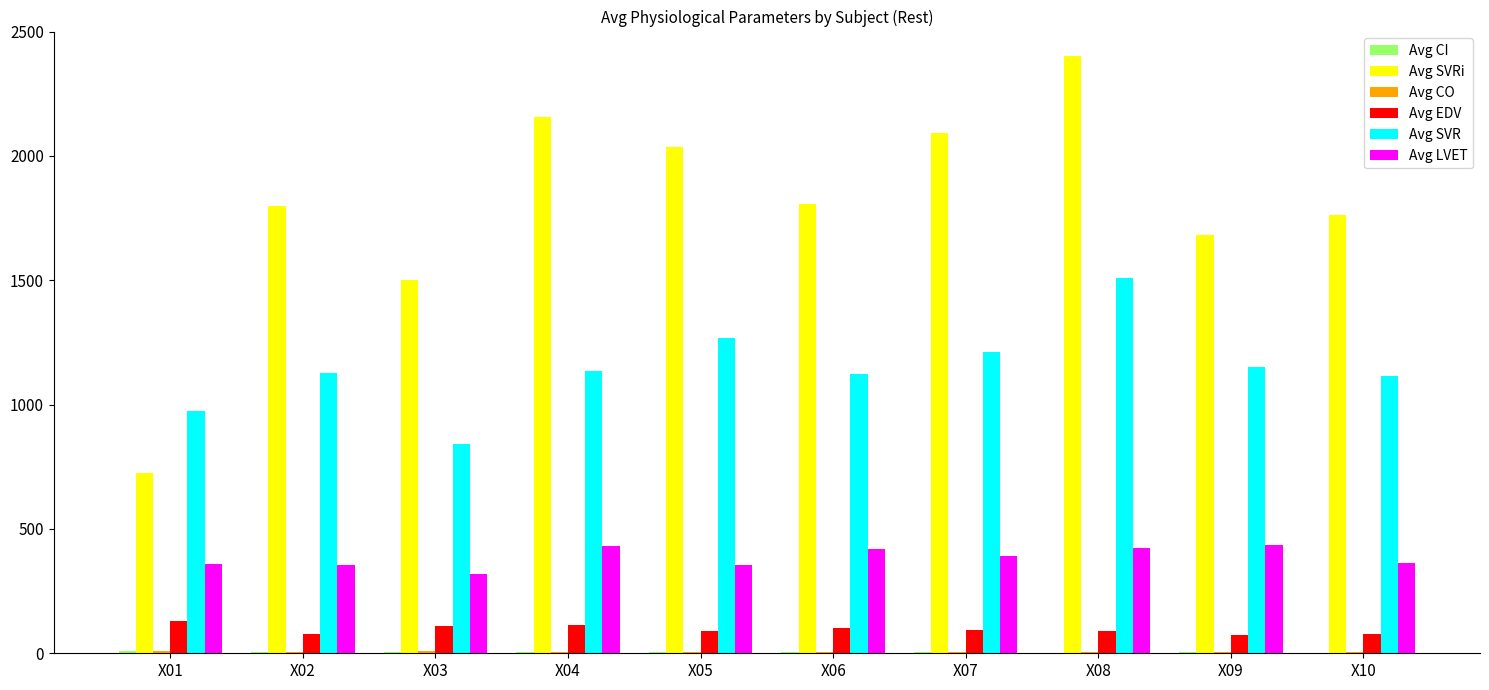

Between X06 and X07, which series saw the biggest shift?

Avg SVRi